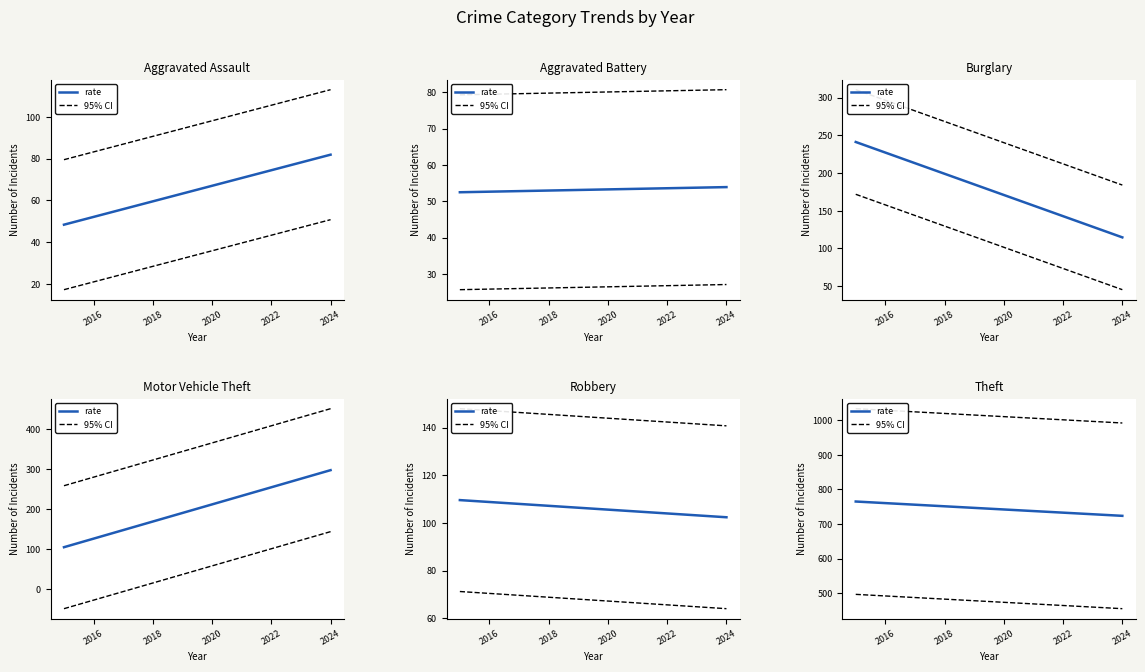

Which series has the largest range (max minus min)?

rate